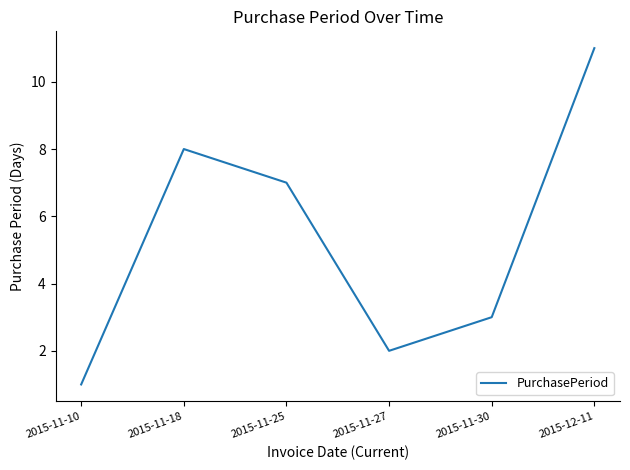

Reading left to right, what are all the values shown in this chart?

2015-11-10=1	2015-11-18=8	2015-11-25=7	2015-11-27=2	2015-11-30=3	2015-12-11=11